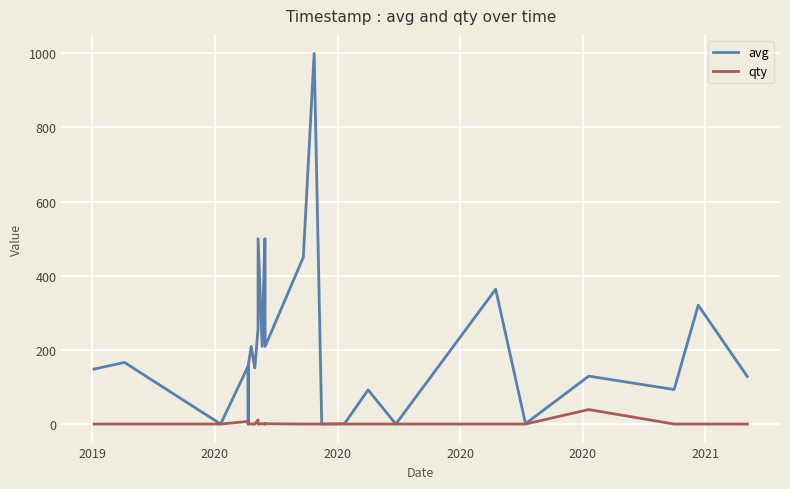

Which series has the largest range (max minus min)?

avg